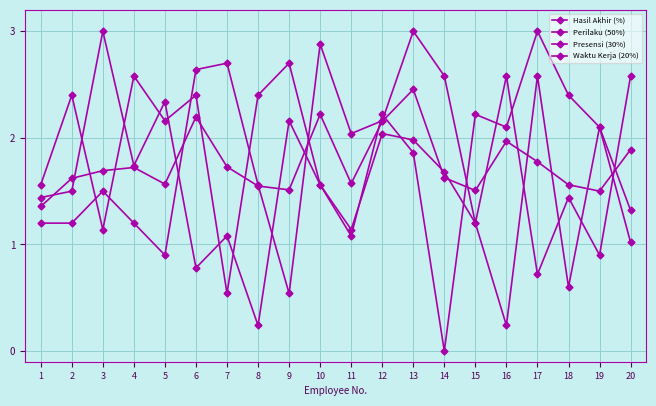

Where do Presensi (30%) and Perilaku (50%) first cross each other?

2 and 3